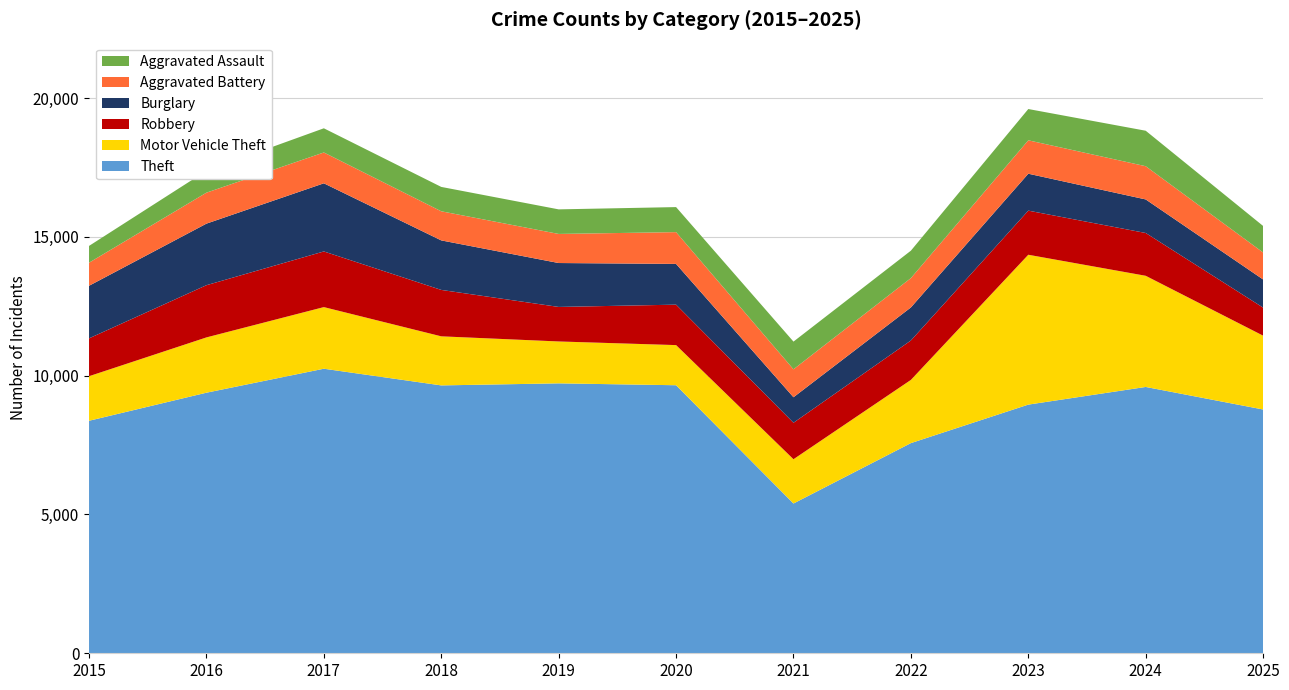

Reading right to left, transcribe all the data shown in this chart.

Aggravated Assault: 956	1278	1127	988	998	902	885	878	871	790	605
Aggravated Battery: 972	1197	1203	1057	1007	1145	1048	1049	1111	1116	831
Burglary: 1014	1209	1331	1191	919	1468	1582	1784	2455	2218	1894
Motor Vehicle Theft: 2660	4005	5399	2277	1595	1446	1509	1768	2220	1992	1605
Robbery: 1010	1542	1589	1420	1314	1457	1244	1672	2005	1881	1364
Theft: 8783	9595	8959	7572	5396	9657	9725	9651	10252	9388	8377